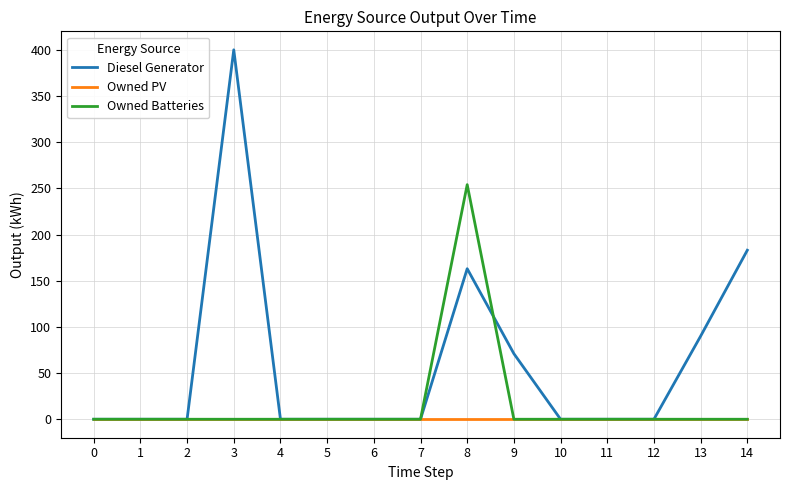

What are all the series names shown in the legend?

Diesel Generator, Owned PV, Owned Batteries